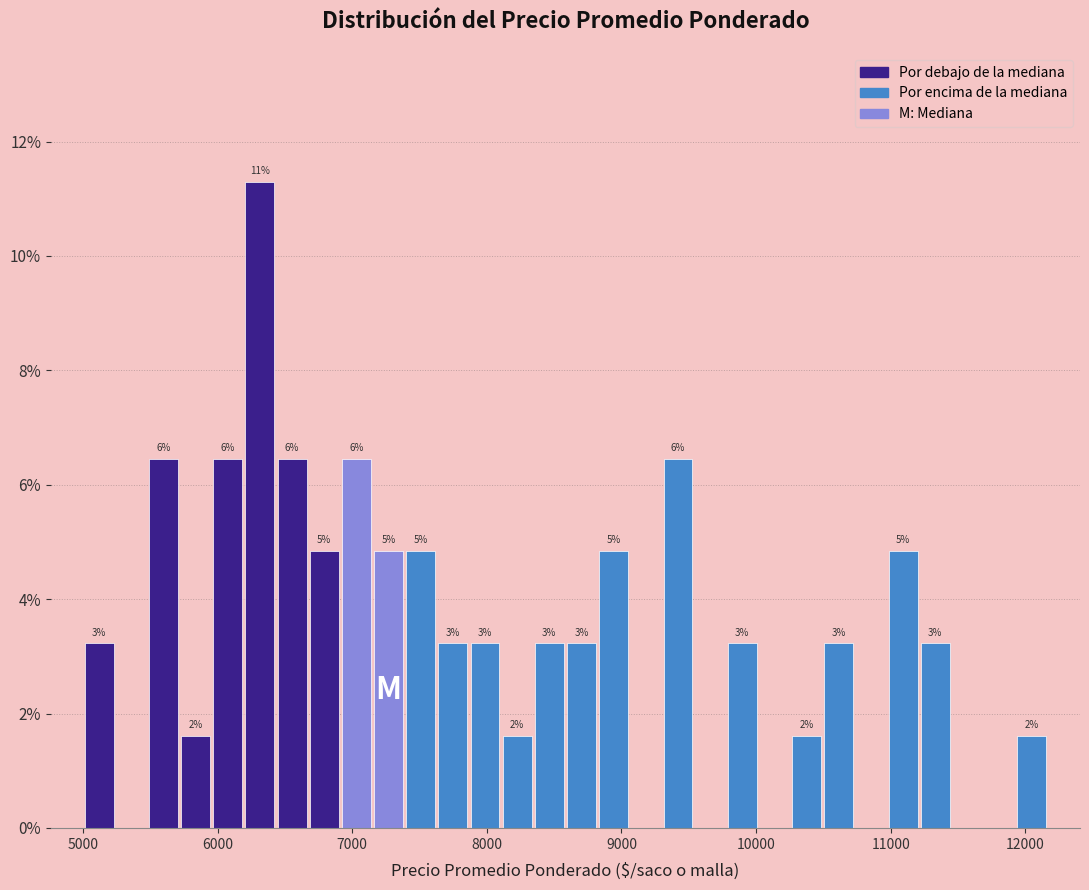

Around what value on the x-axis is the tallest bar? Give the approximate position of its centre, as read against the axis.

6300